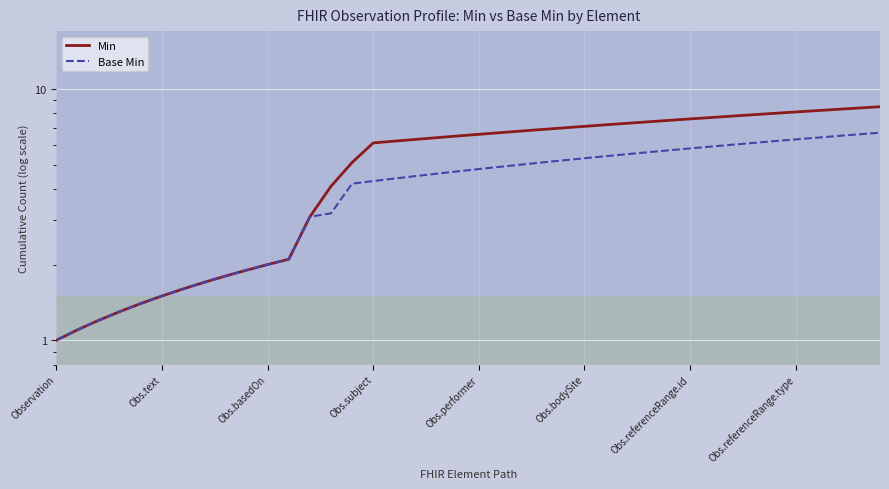

Reading left to right, what are all the values shown in this chart?

Min: 1.0	1.1	1.2	1.3	1.4	1.5	1.6	1.7	1.8	1.9	2.0	2.1	3.1	4.1	5.1	6.1	6.2	6.3	6.4	6.5	6.6	6.7	6.8	6.9	7.0	7.1	7.2	7.3	7.4	7.5	7.6	7.7	7.8	7.9	8.0	8.1	8.2	8.3	8.4	8.5
Base Min: 1.0	1.1	1.2	1.3	1.4	1.5	1.6	1.7	1.8	1.9	2.0	2.1	3.1	3.2	4.2	4.3	4.4	4.5	4.6	4.7	4.8	4.9	5.0	5.1	5.2	5.3	5.4	5.5	5.6	5.7	5.8	5.9	6.0	6.1	6.2	6.3	6.4	6.5	6.6	6.7